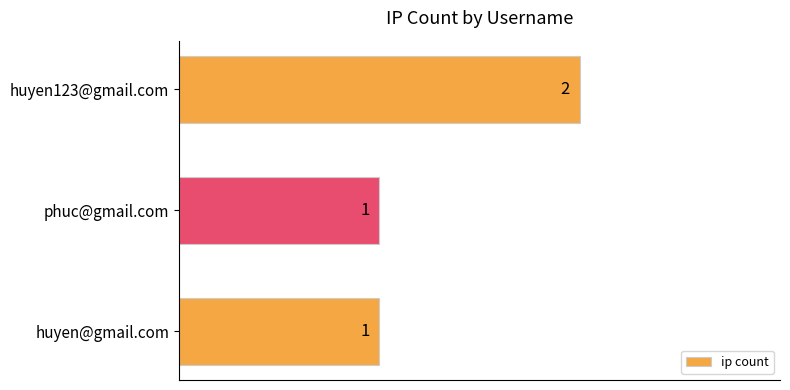

The chart shows a value of 1 at huyen123@gmail.com. True or false?

False